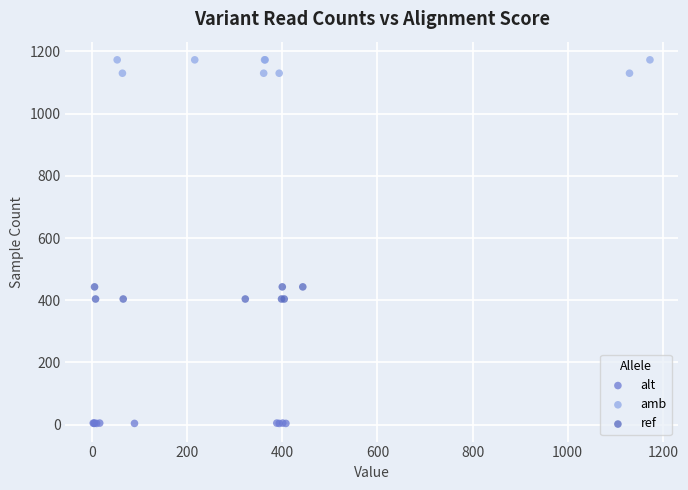

Which series reaches the maximum Y coordinate?

amb